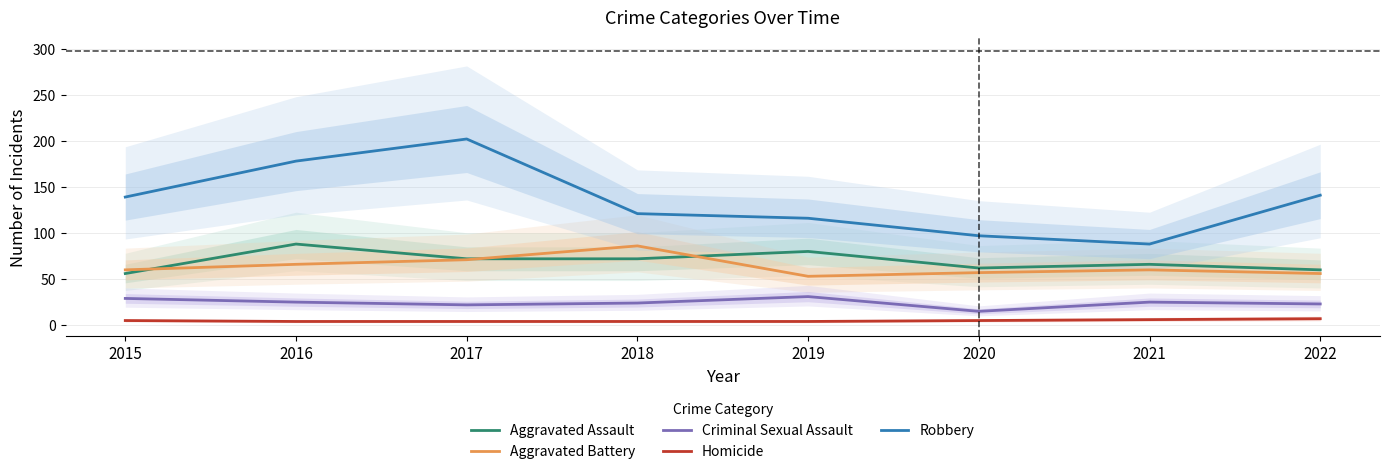

What is the difference between the highest and lowest values at 2018?

117